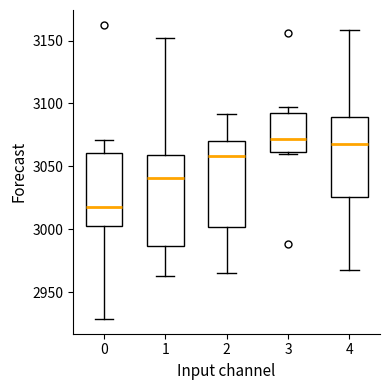

Which box's median line is the lowest?

0